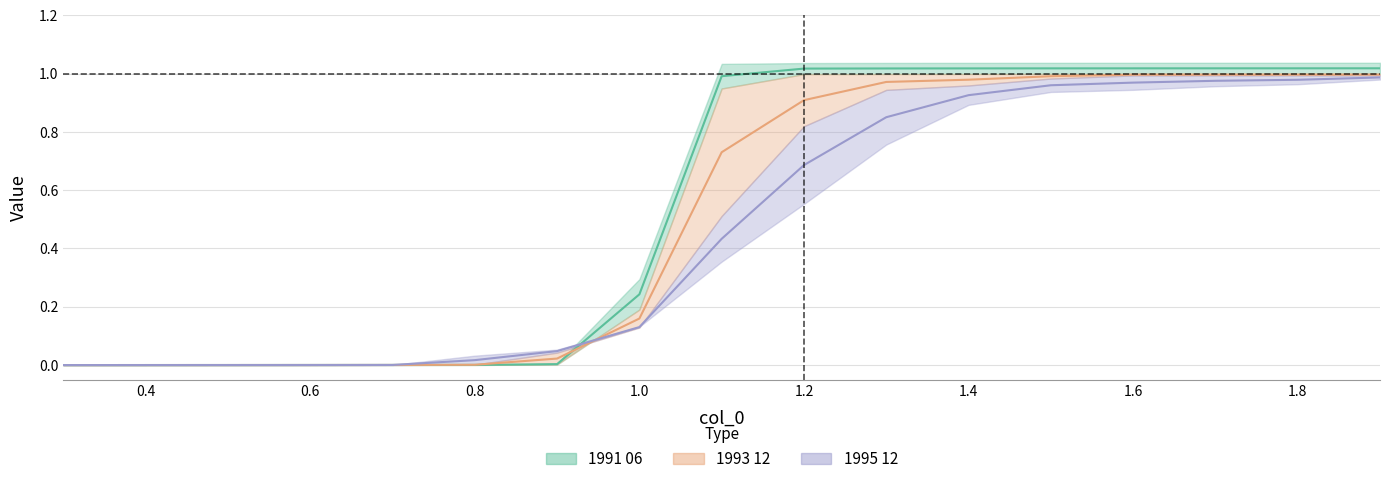

How many series are shown in this chart?

3